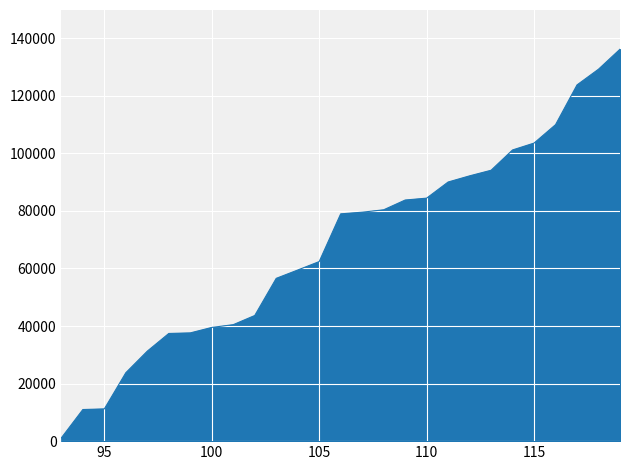

What is the smallest value displayed?

1147